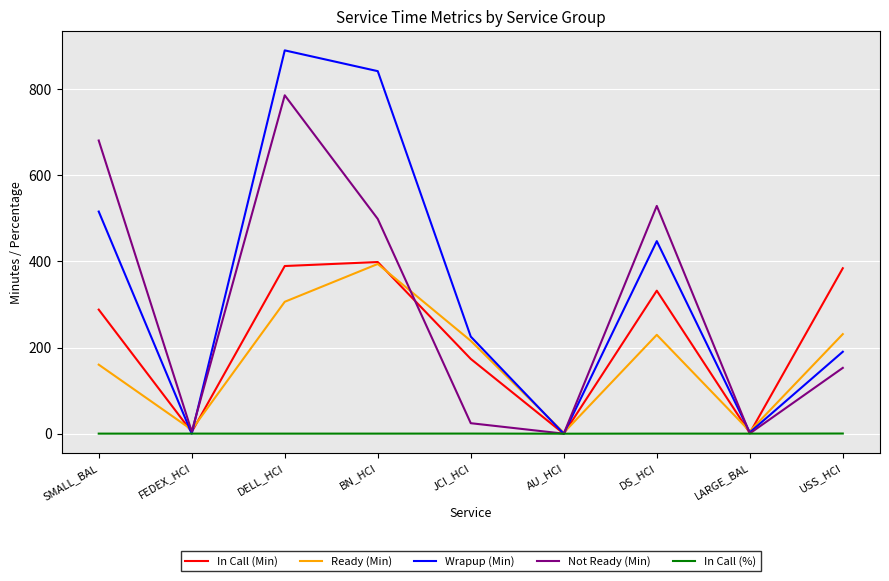

After their last crossing, which series has the higher values: Not Ready (Min) or Ready (Min)?

Ready (Min)